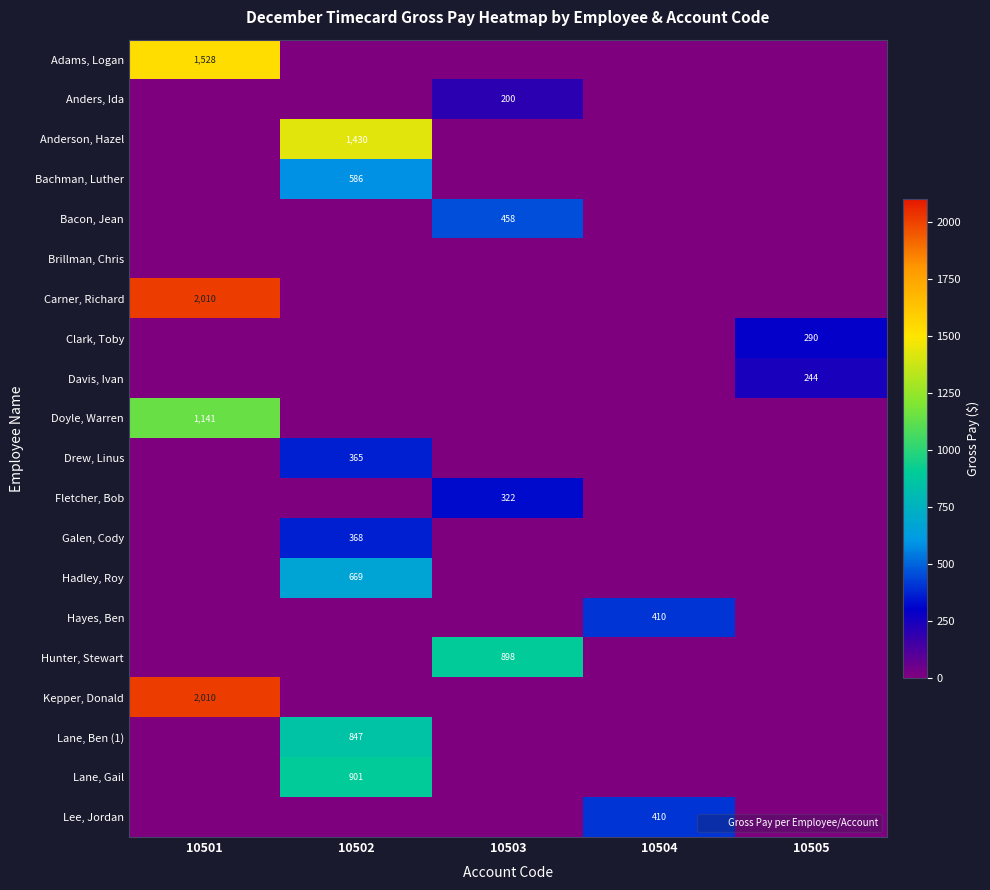

How many categories are shown in the chart?

5